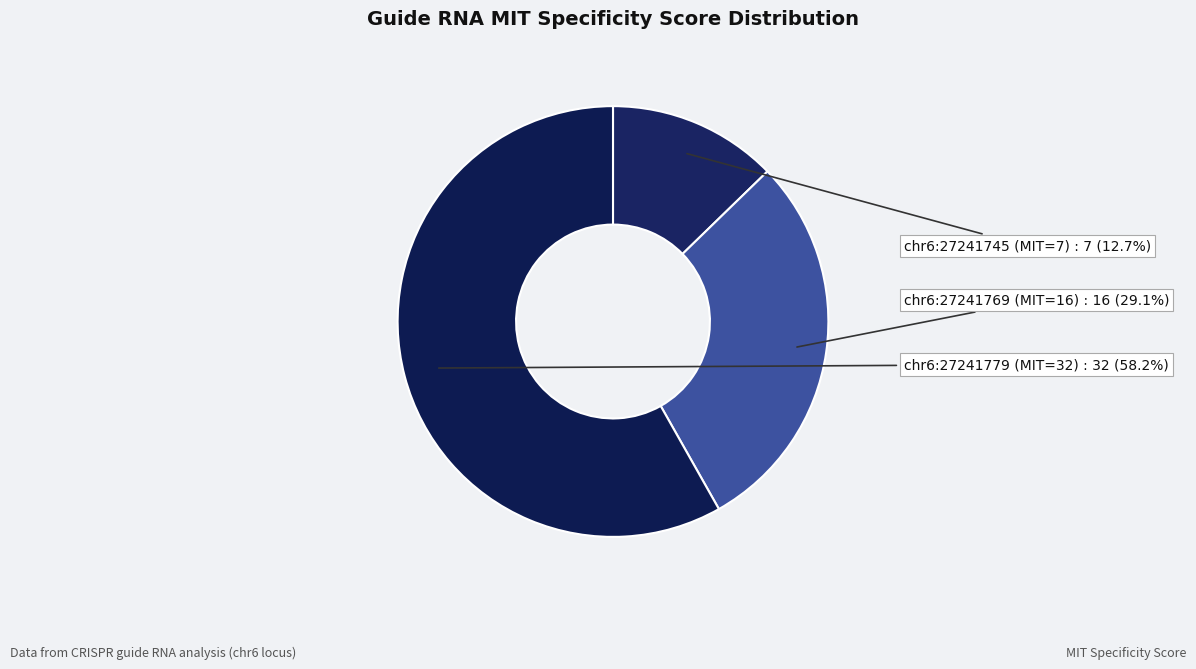

Does chr6:27241779 (MIT=32) represent more than half of the total?

Yes